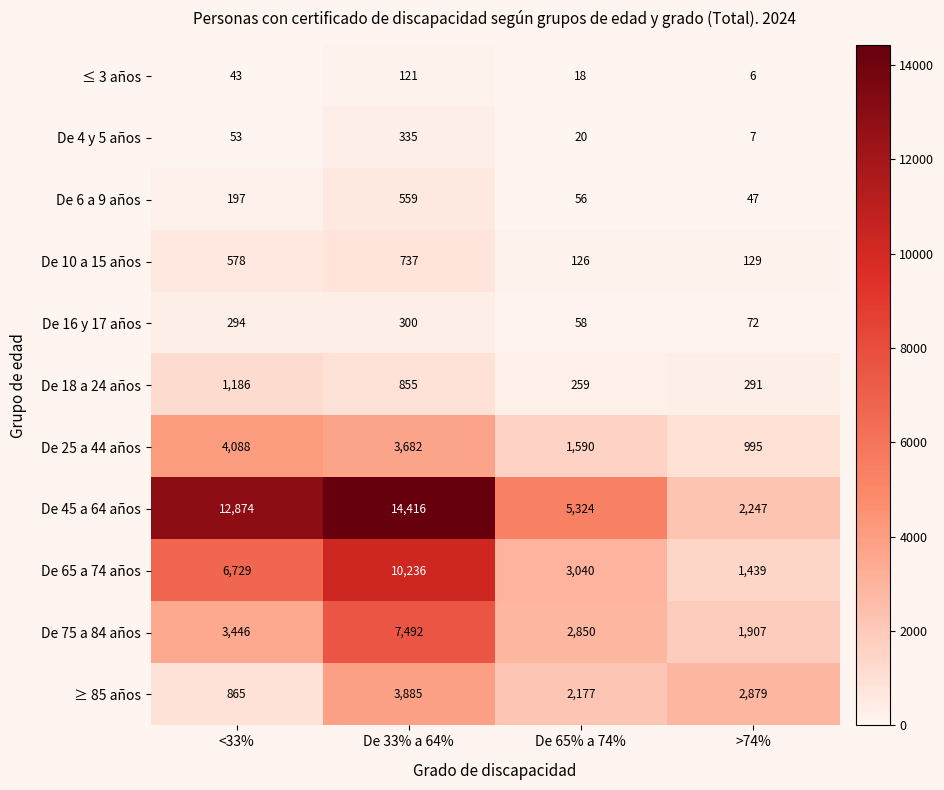

At which category does the chart reach its minimum across all series?

>74%